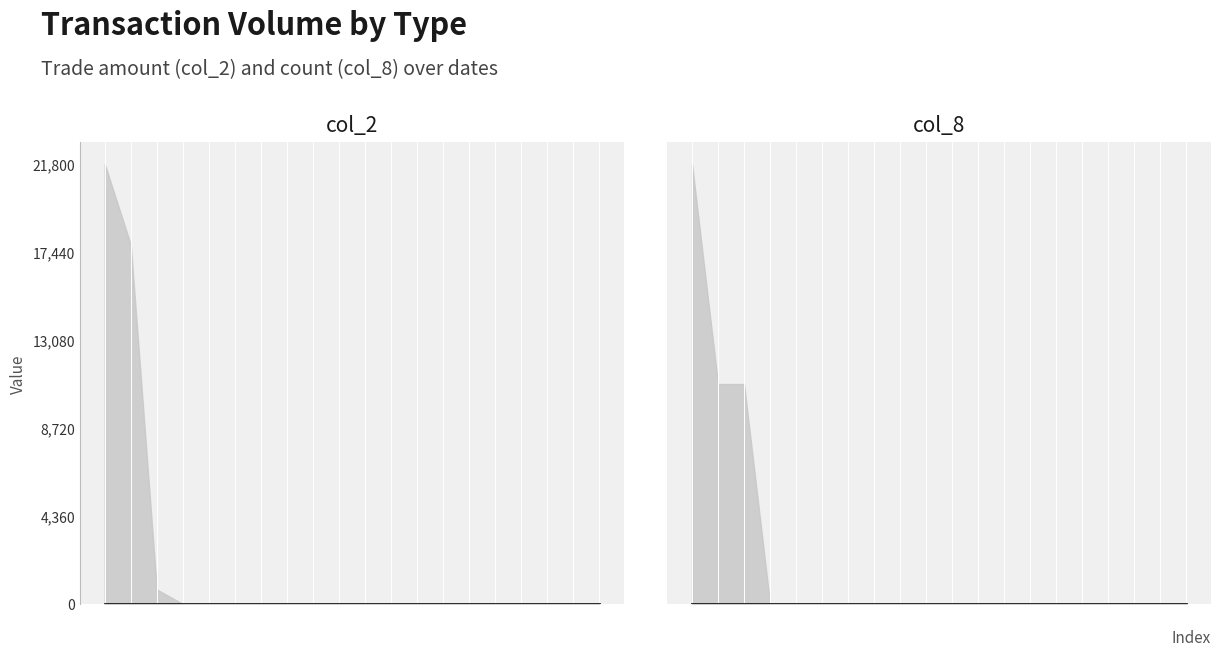

True or false: col_8 has more than 1 interior local peaks.

False